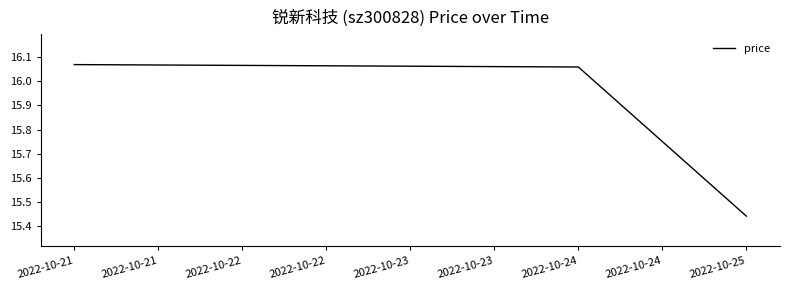

Which label corresponds to the smallest value in the chart?

2022-10-25